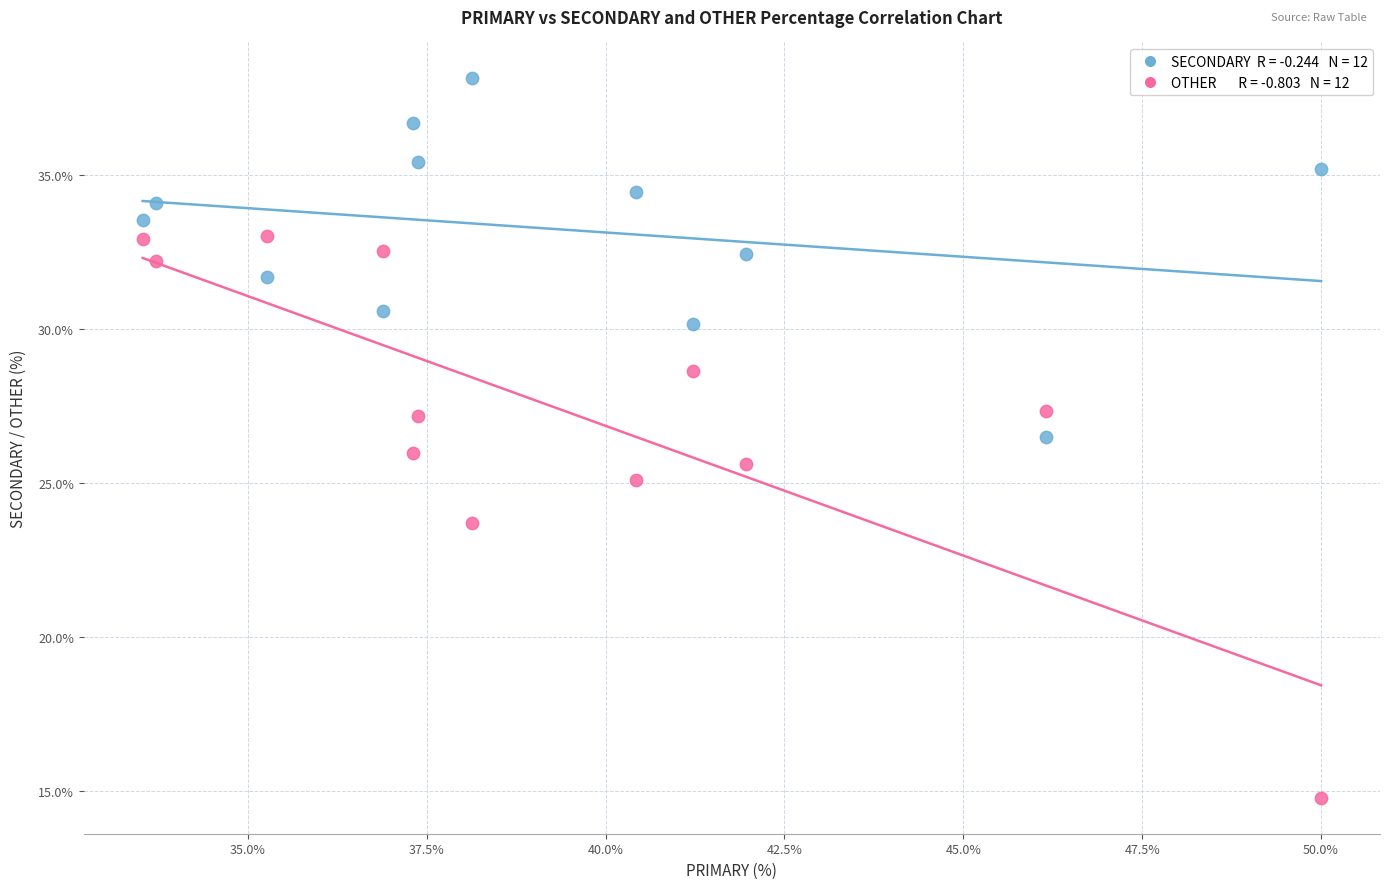

Across all data points, what is the range of X values (max minus min)?

16.5